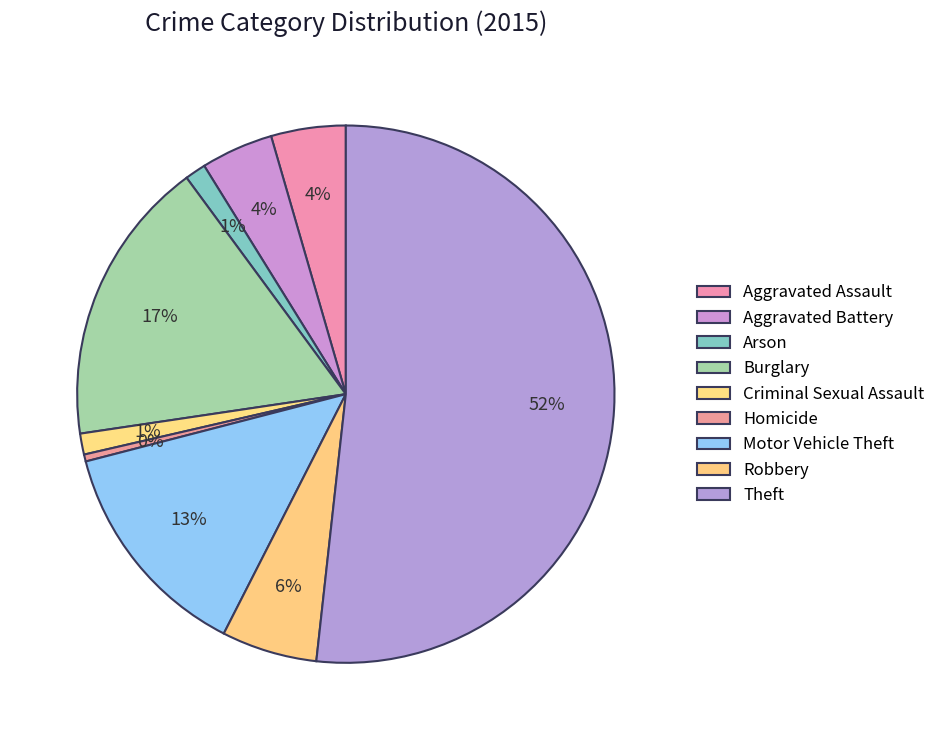

Is Aggravated Battery the majority of the pie?

No